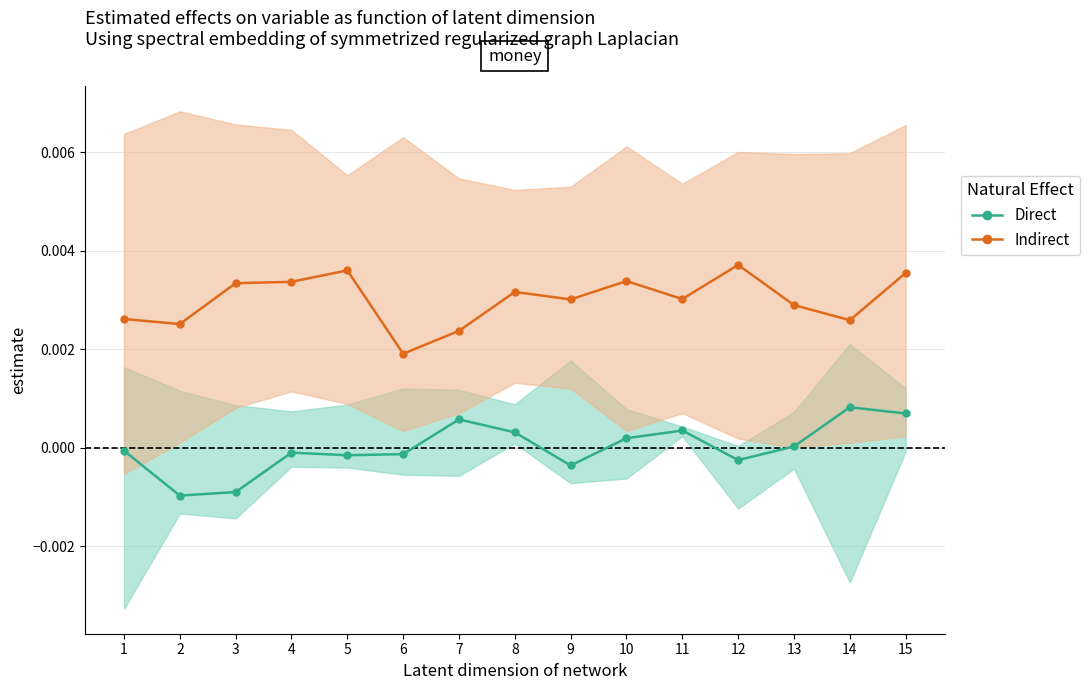

Where is Direct nearest to the value 0?

13